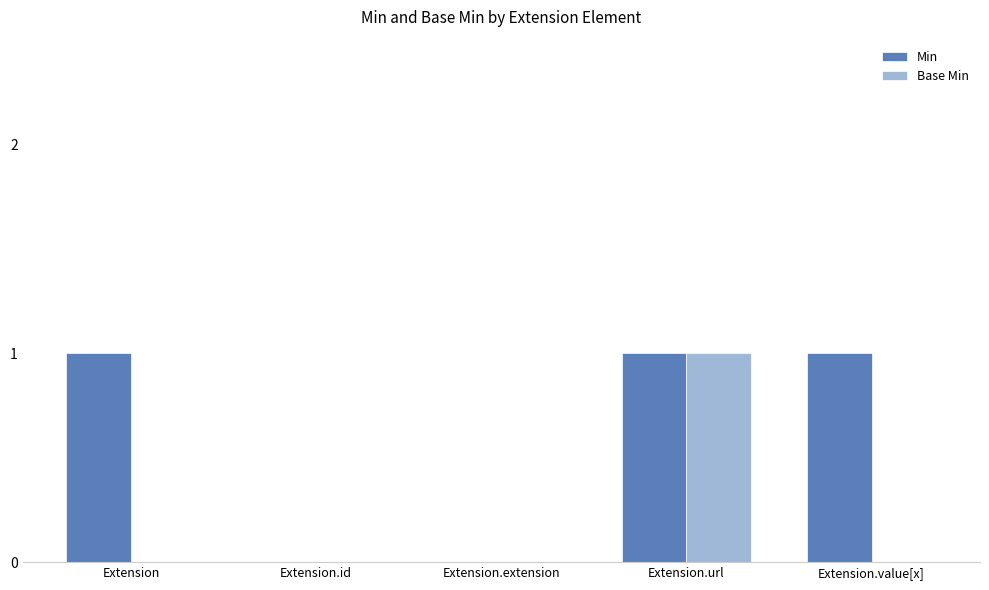

Reading left to right, extract all data points from this chart.

Min: Extension=1	Extension.id=0	Extension.extension=0	Extension.url=1	Extension.value[x]=1
Base Min: Extension=0	Extension.id=0	Extension.extension=0	Extension.url=1	Extension.value[x]=0